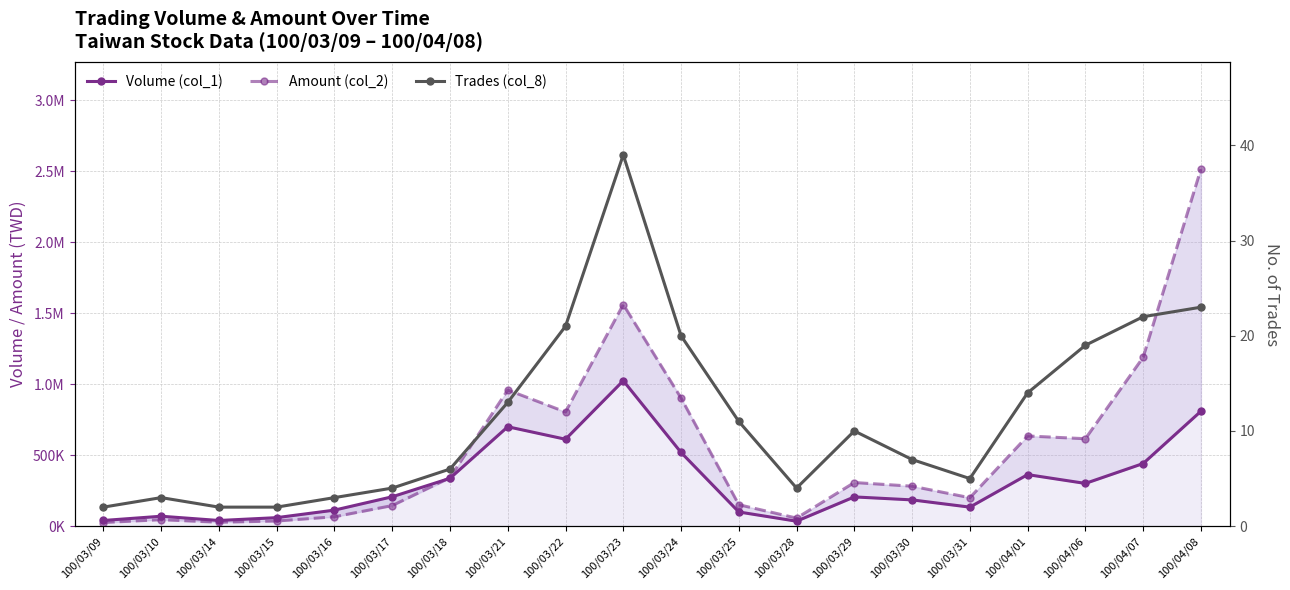

What is the difference between the Volume (col_1) values at 100/04/08 and 100/03/25?

709000